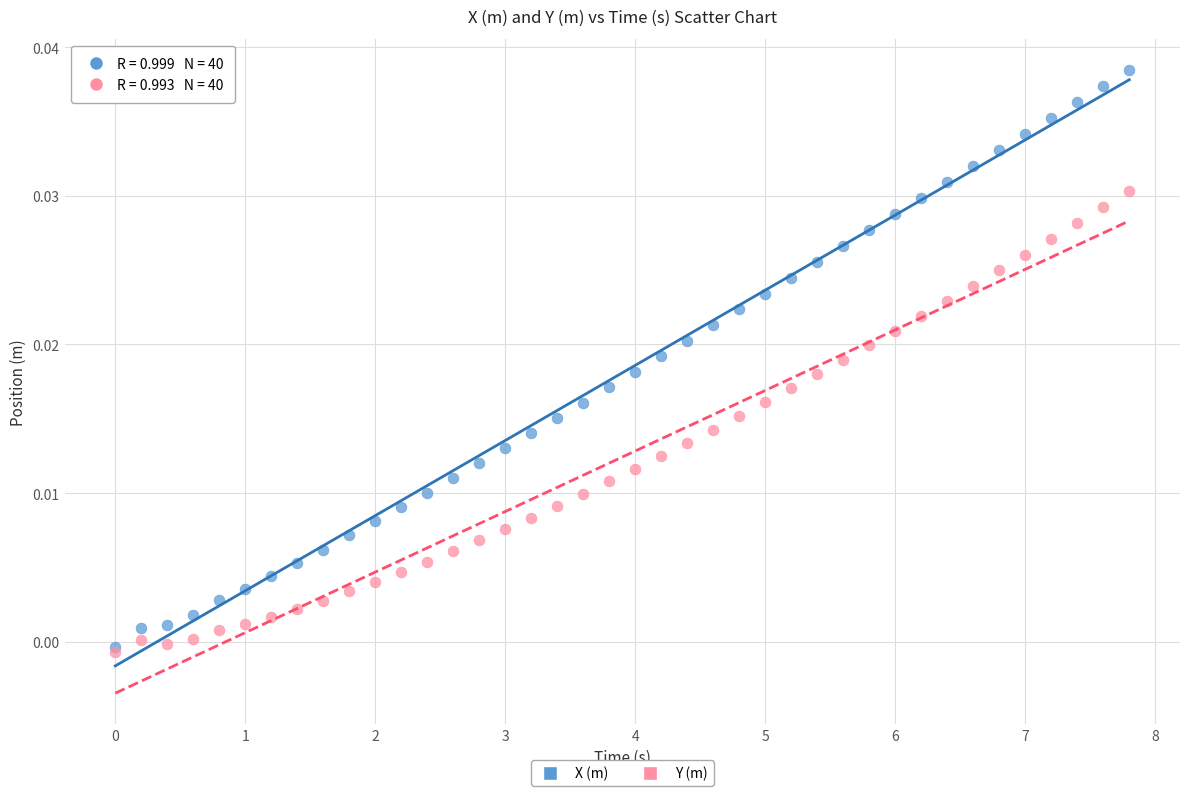

What are all the series names shown in the legend?

X (m), Y (m)